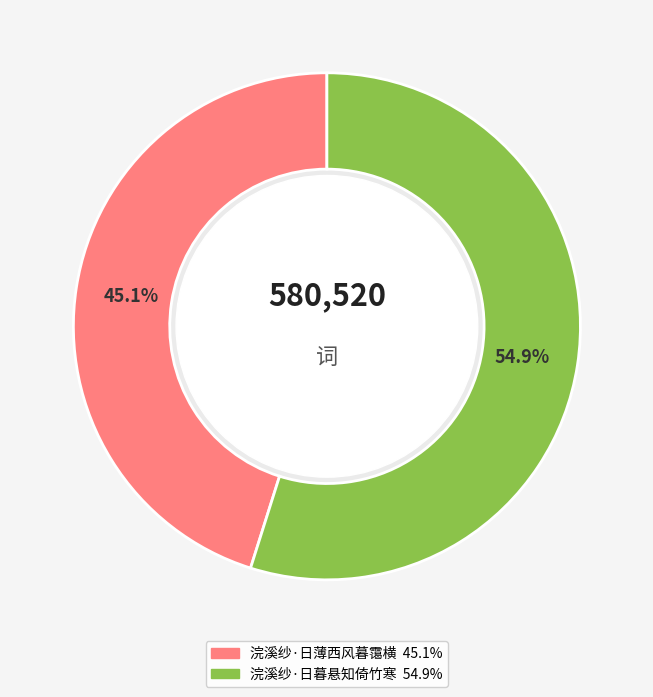

Which has a higher value, 浣溪纱·日暮悬知倚竹寒 or 浣溪纱·日薄西风暮霭横?

浣溪纱·日暮悬知倚竹寒